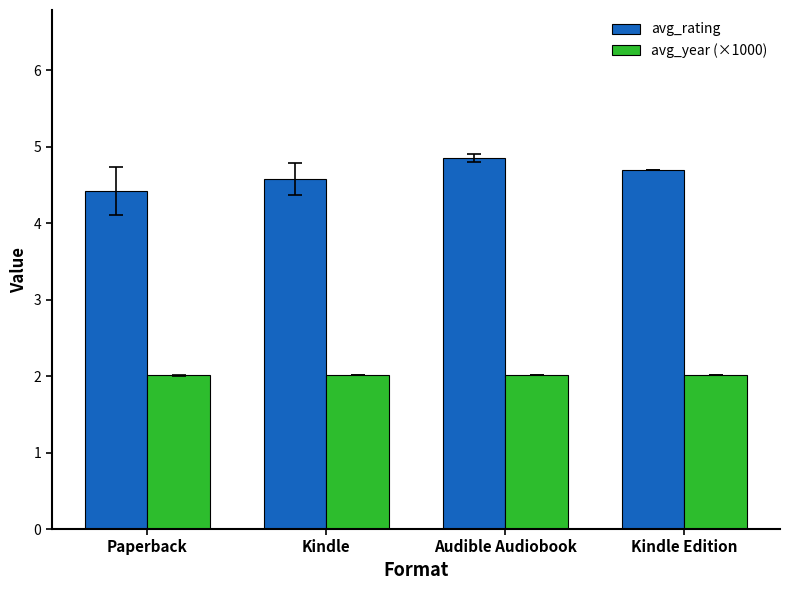

At which category does the chart reach its peak across all series?

Audible Audiobook